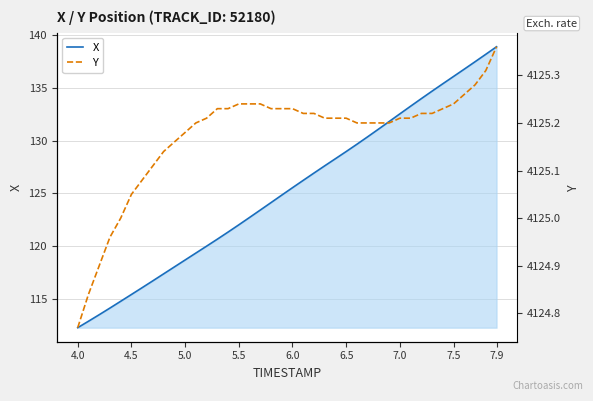

True or false: Y has more than 1 points higher than both neighbors.

False